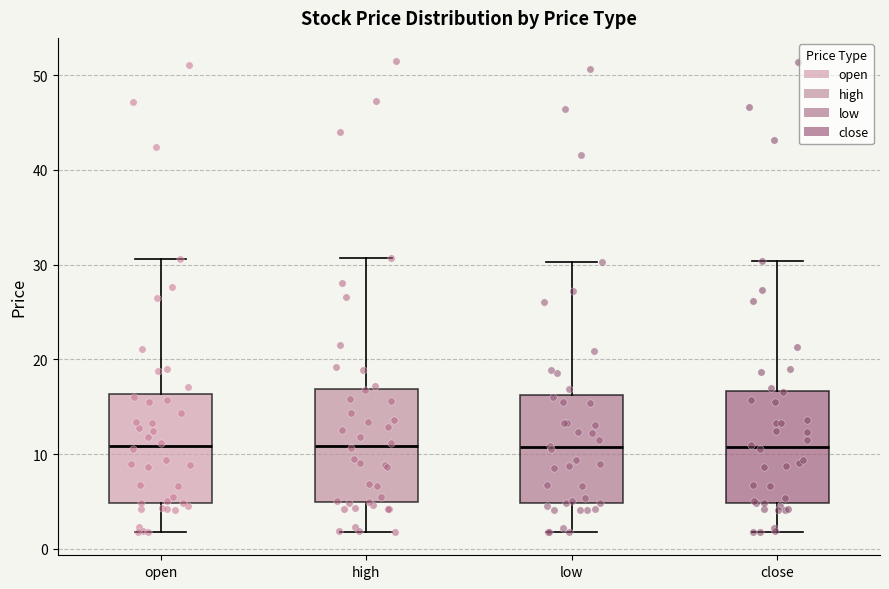

Reading left to right, read every box against the y-axis: the position of its median line, the range the box covers, and the ends of its whiskers. The values are not printed on the chart, so give them approximately, as read against the axis.

open: median 11, box 5 to 16, whiskers 2 to 31
high: median 11, box 5 to 17, whiskers 2 to 31
low: median 11, box 5 to 16, whiskers 2 to 30
close: median 11, box 5 to 17, whiskers 2 to 30